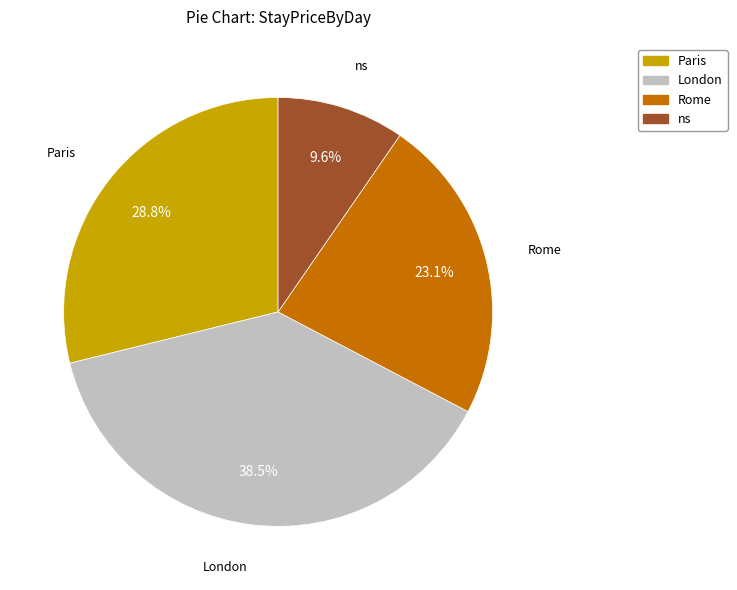

Combined, do London and Paris account for over 50%?

Yes